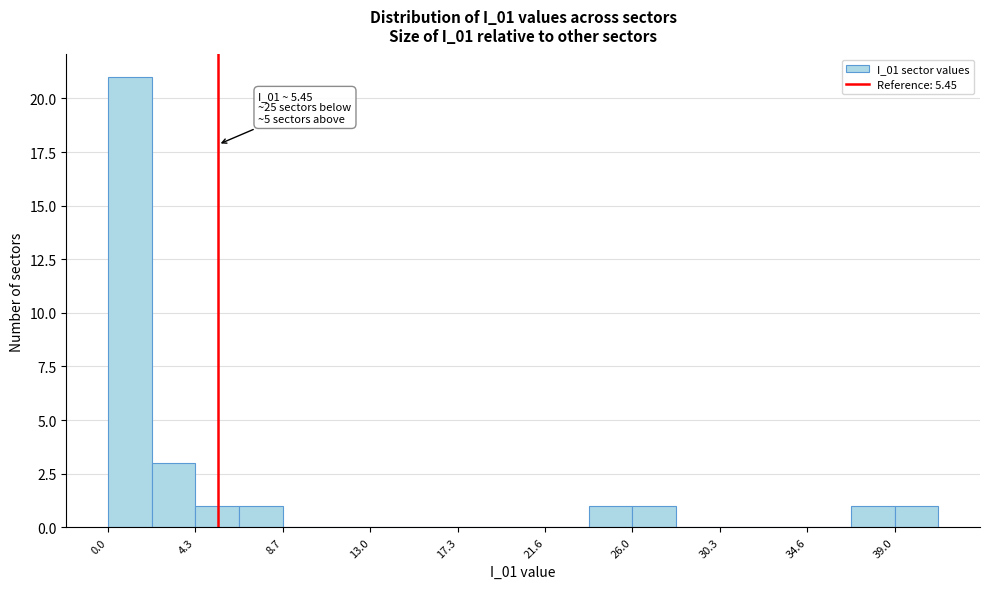

Over which range of the x-axis is the bar tallest?

0.0 to 2.0